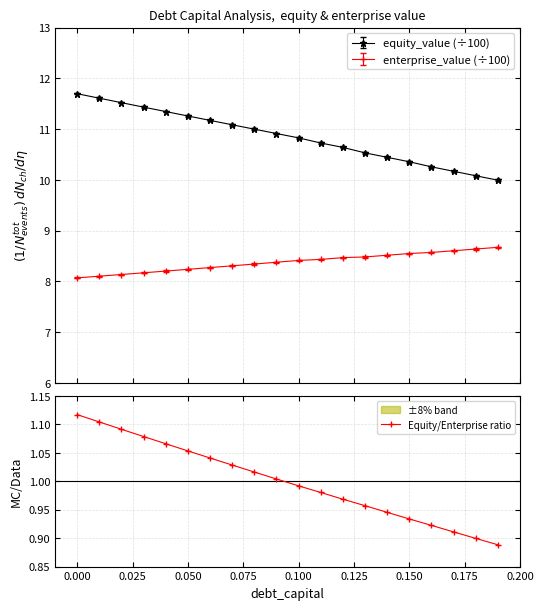

Does the chart have visible grid lines?

Yes